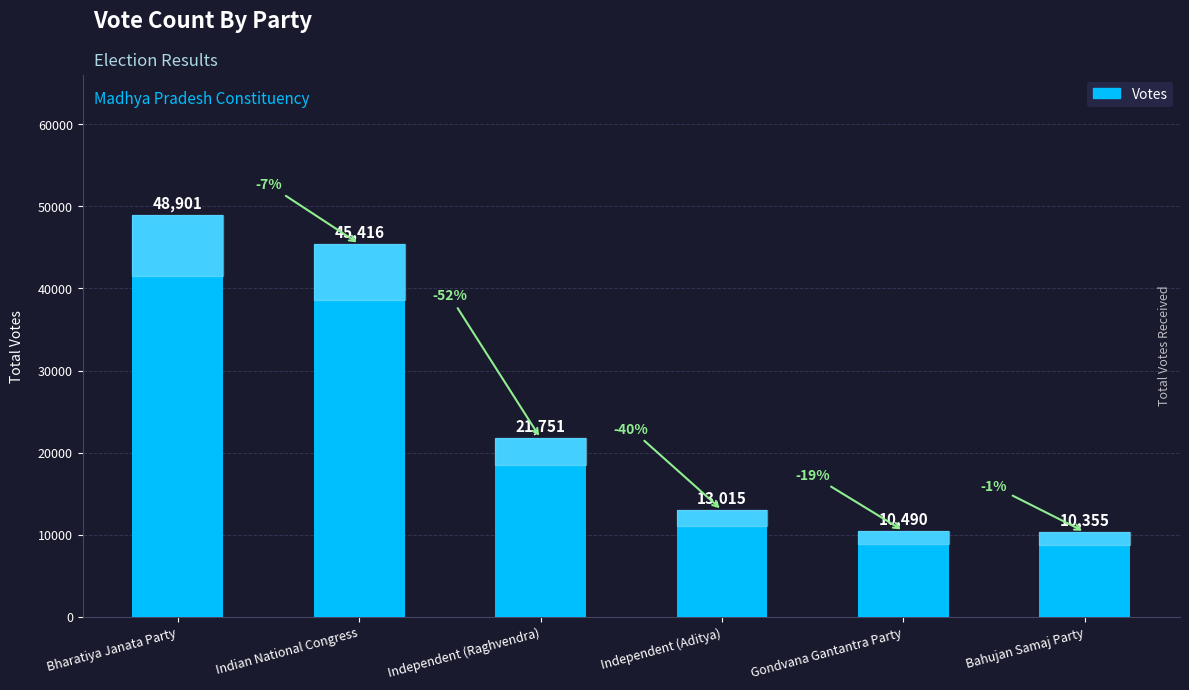

What is the difference between the second highest and minimum values?

35061